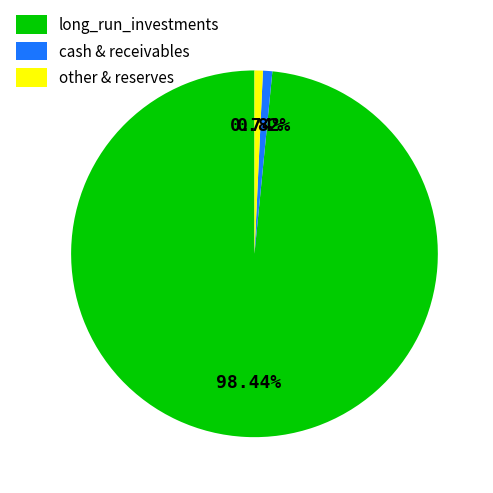

How many segments does this pie chart have?

3